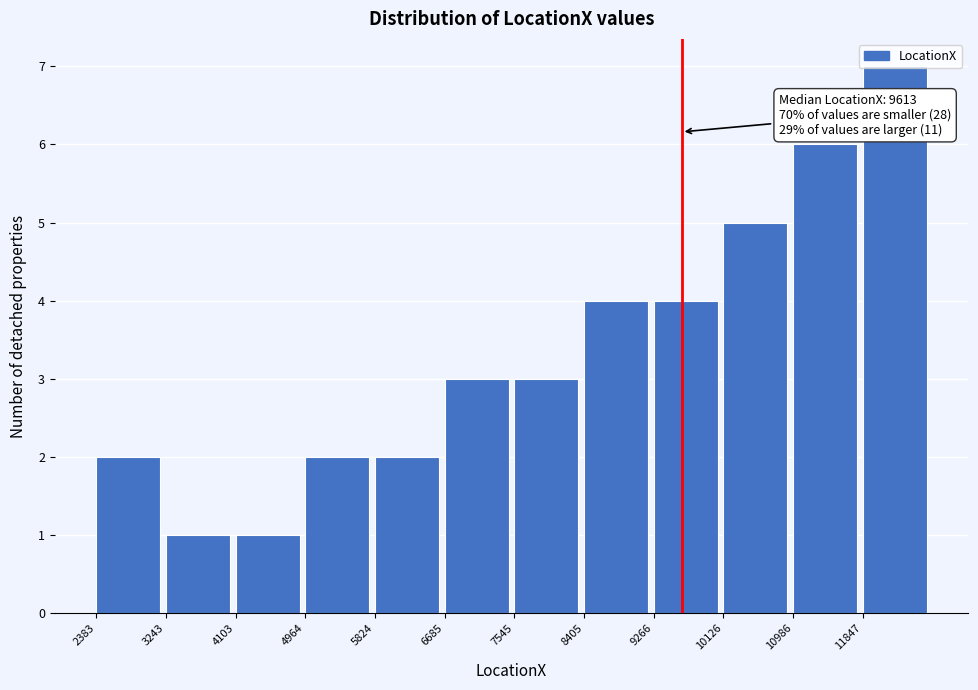

Over which range of the x-axis is the bar tallest?

11800 to 12700